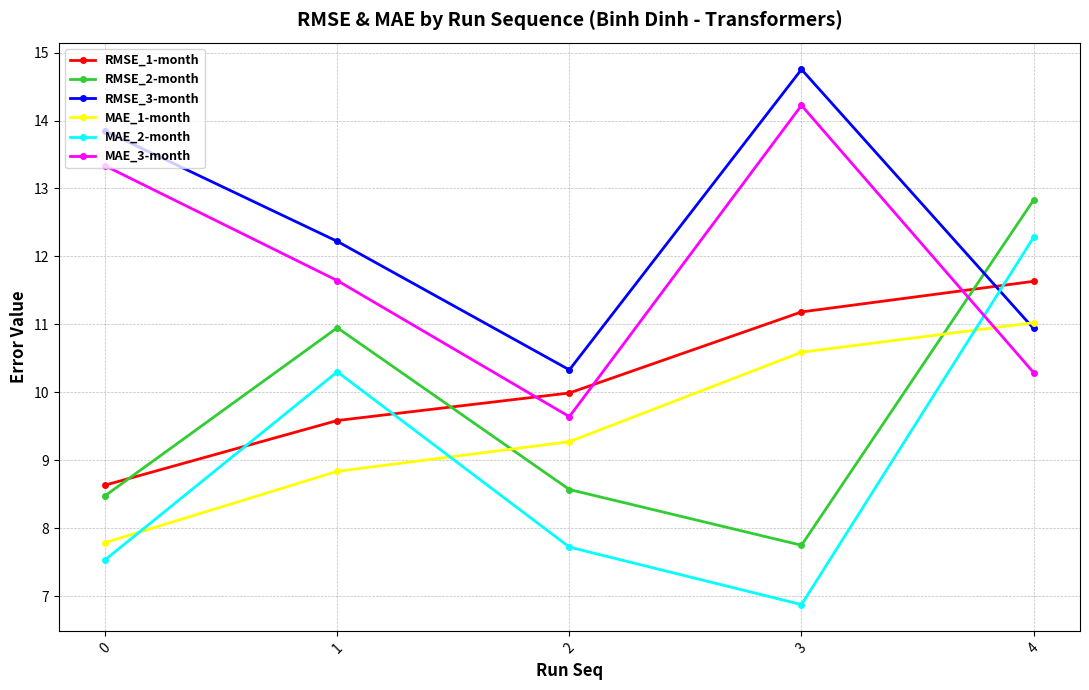

What is the sum of all RMSE_1-month values?

51.0